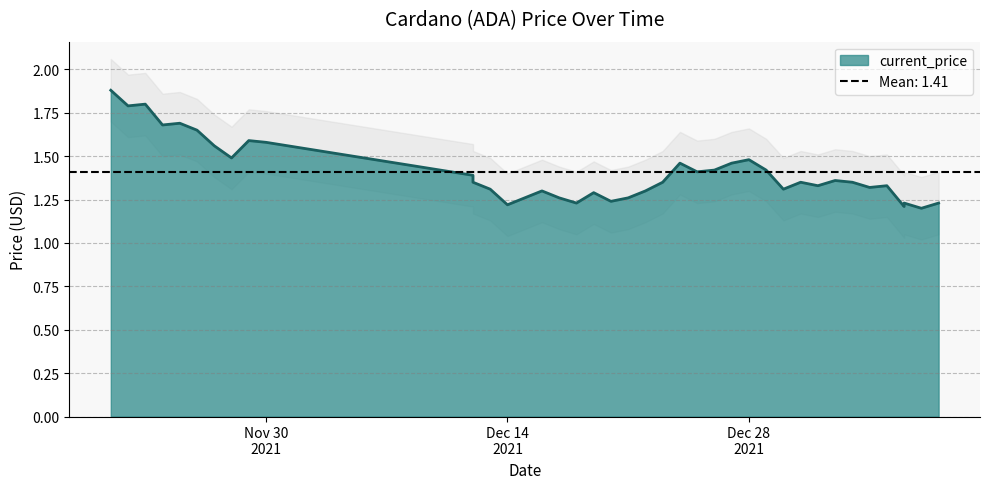

Is it true that the value at 11/23/2021 is 1.8?

True